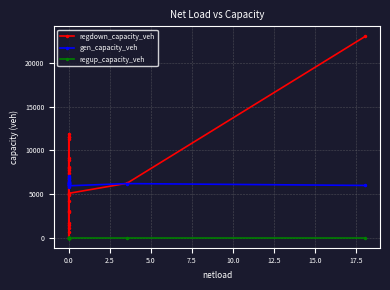

At which category does gen_capacity_veh reach its first local peak?

11